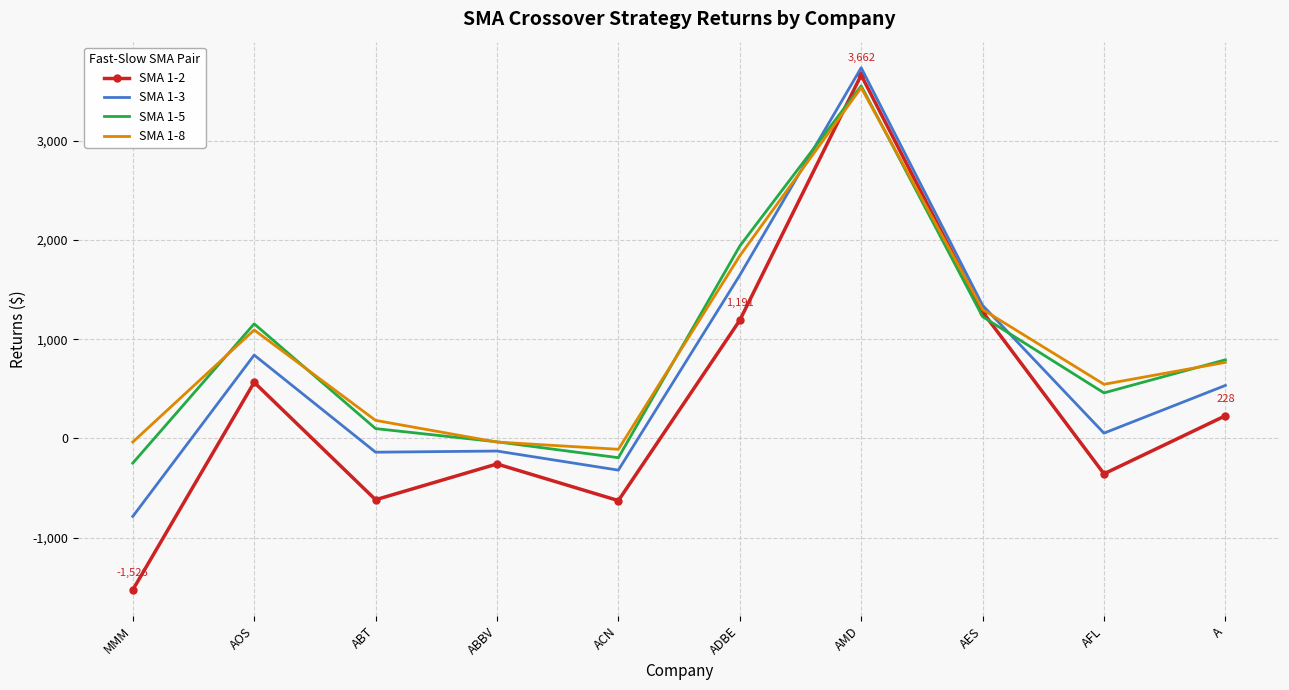

What is the difference between the highest and lowest values at ADBE?

748.1